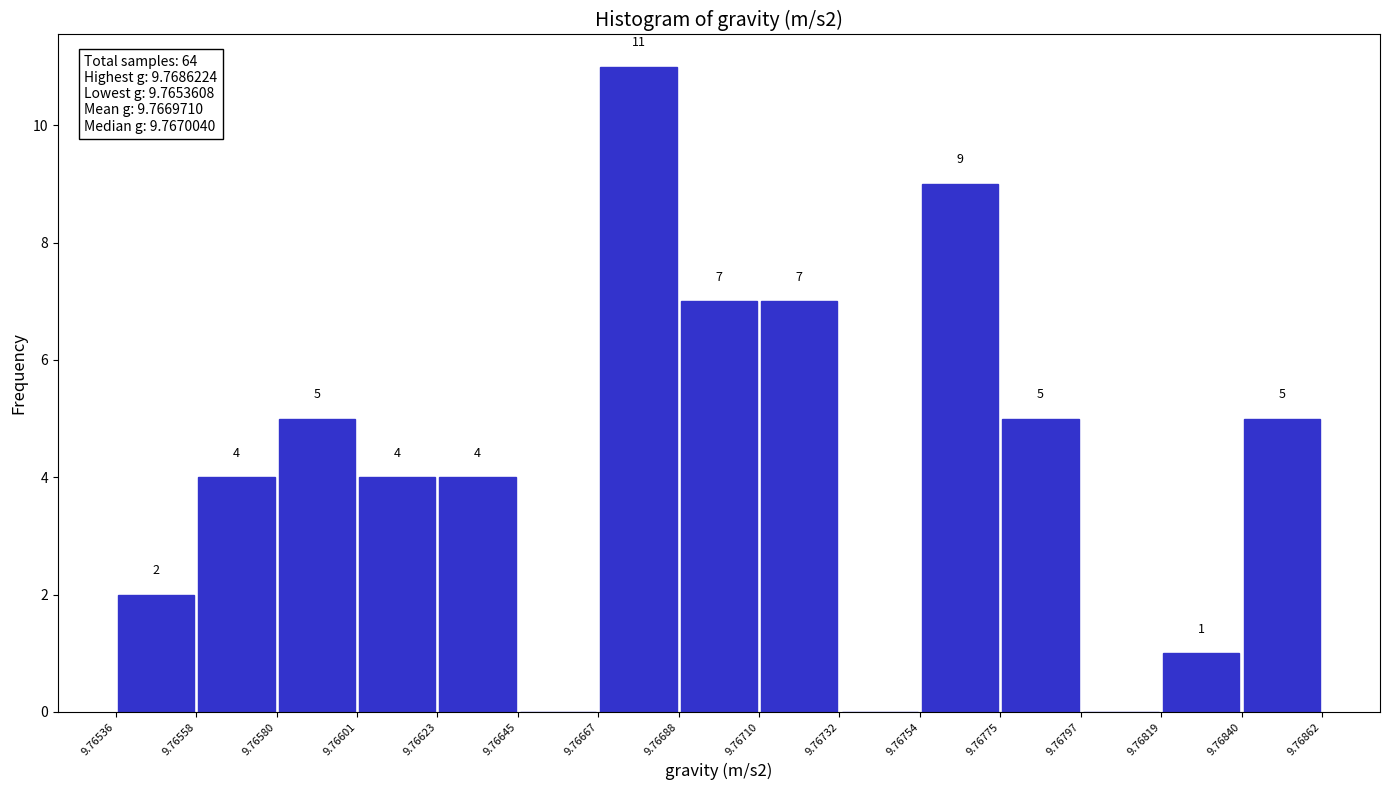

Over which range of the x-axis is the bar tallest?

9.76667 to 9.76688